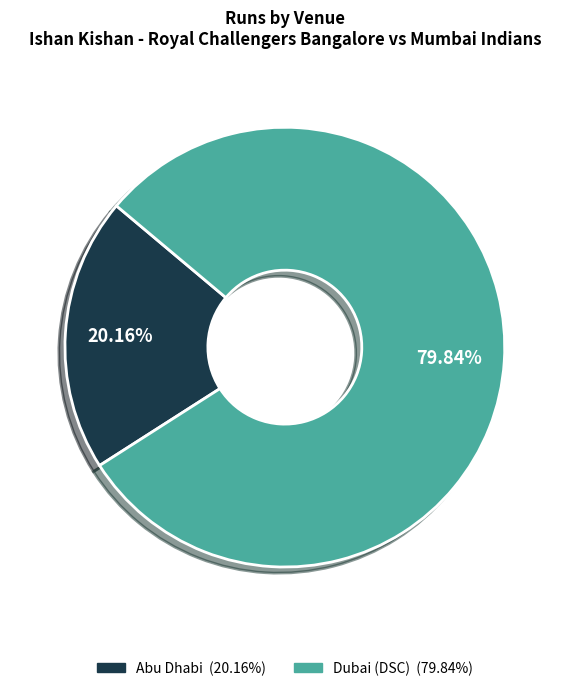

Approximately how many times larger is the value at Dubai (DSC) compared to Abu Dhabi?

4.0